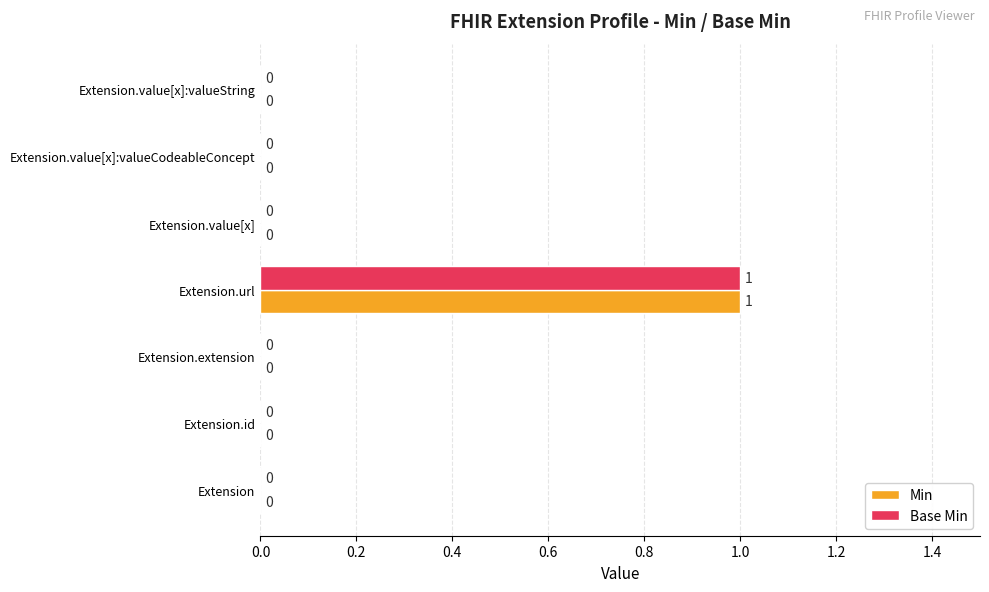

The value of Base Min at Extension is 0. True or false?

True